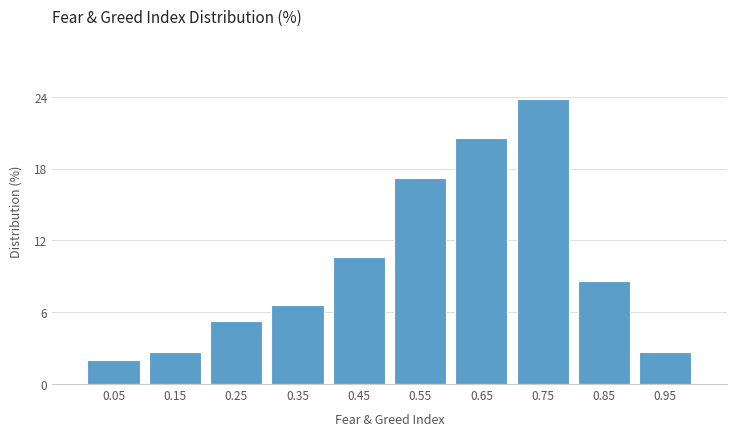

Reading left to right, extract all data points from this chart.

0.05=2.0	0.15=2.6	0.25=5.3	0.35=6.6	0.45=10.6	0.55=17.2	0.65=20.5	0.75=23.8	0.85=8.6	0.95=2.6